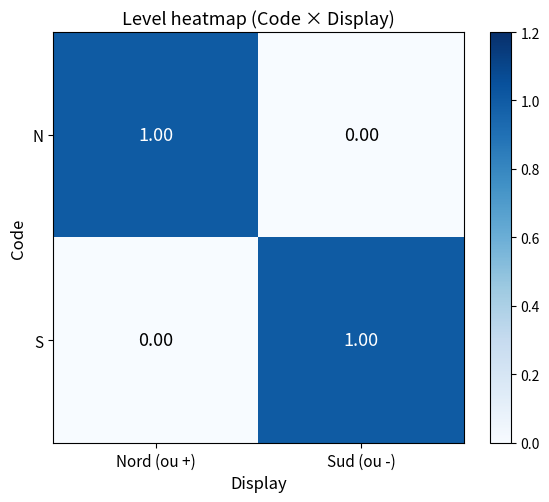

How many categories are shown in the chart?

2